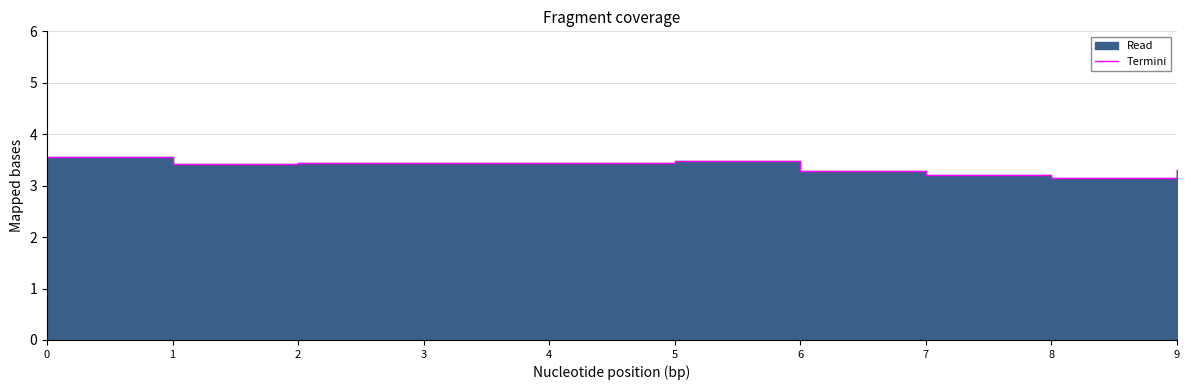

Does the chart display data point markers on the line(s)?

No